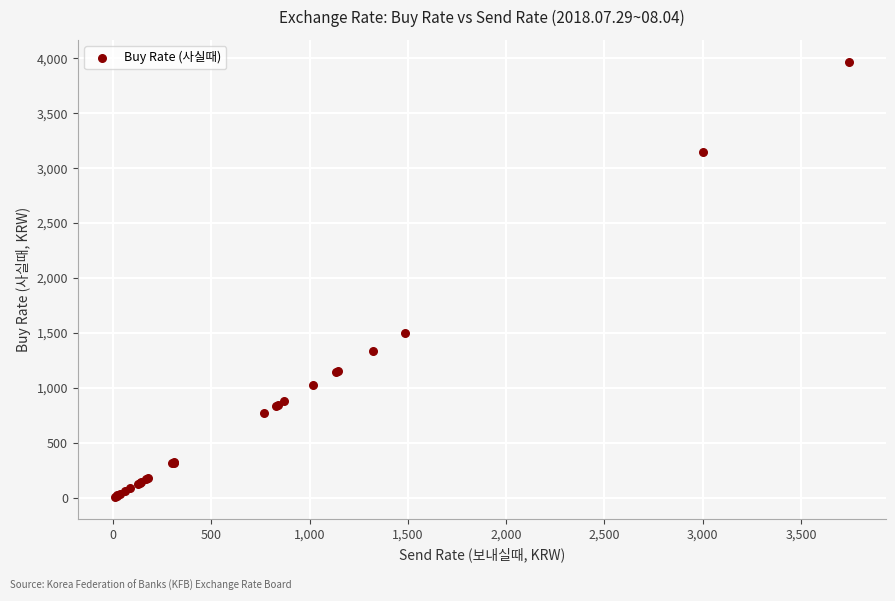

What Y value in the scatter plot is closest to 1988?

1499.6